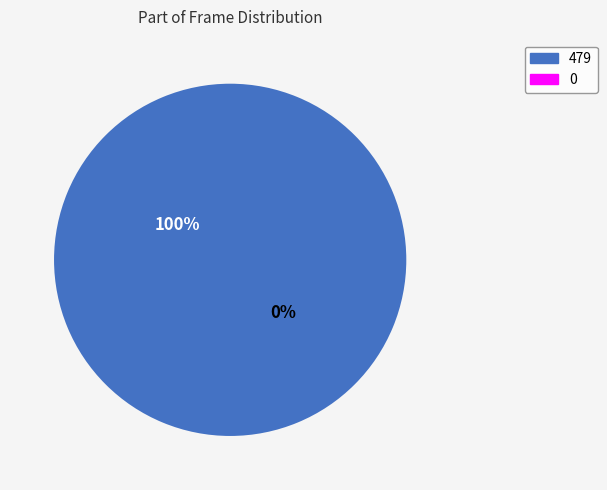

Which has a higher value, 479 or 0?

479